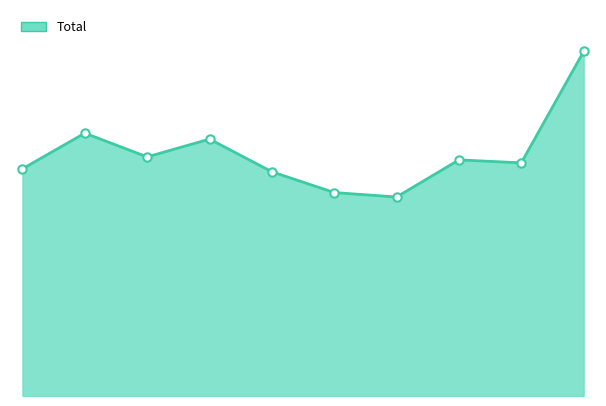

Does the chart display data point markers on the line(s)?

No